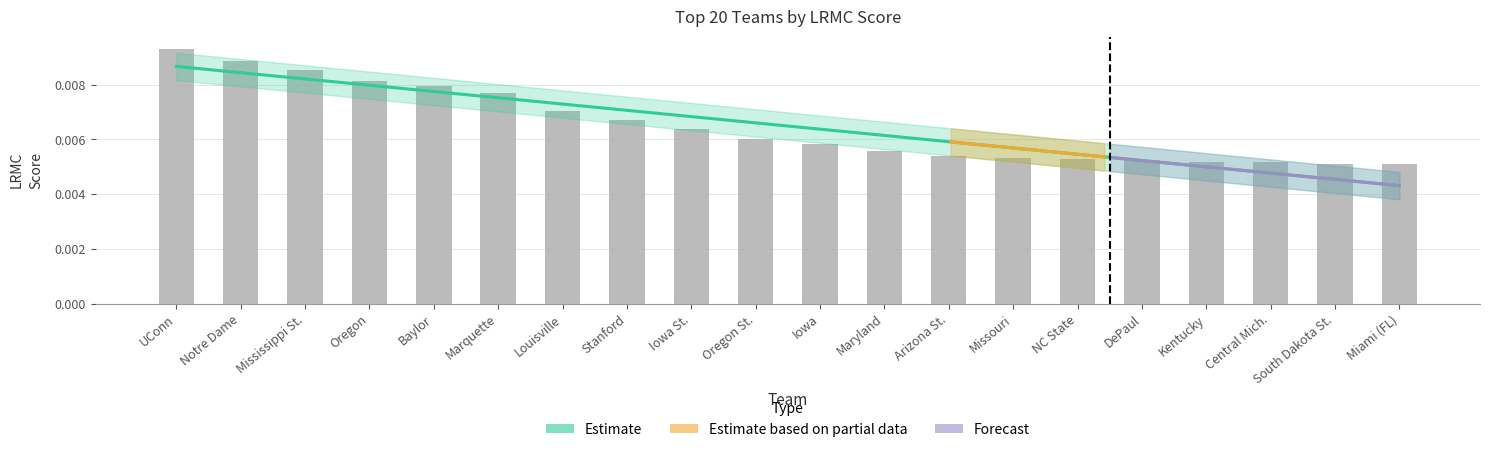

Does the chart contain any negative values?

No